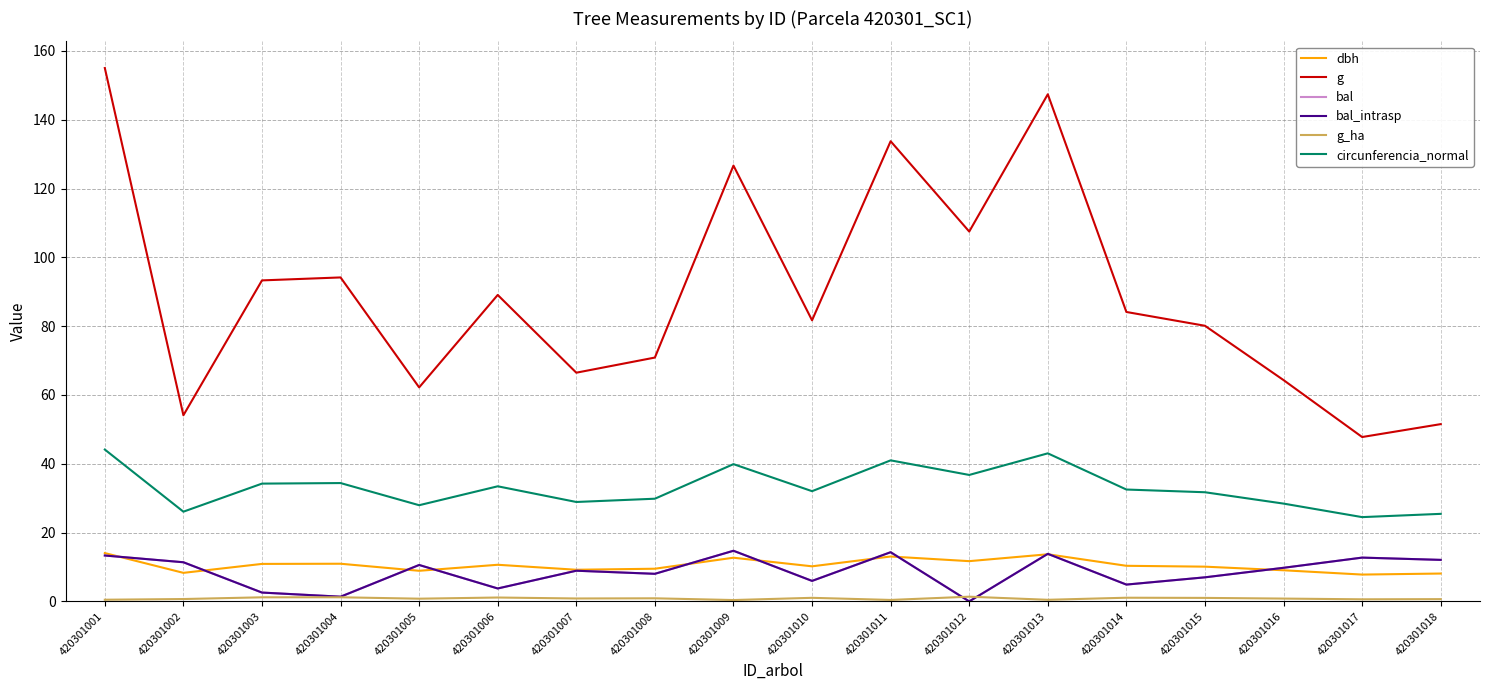

Is this an area chart (filled region under the line)?

No